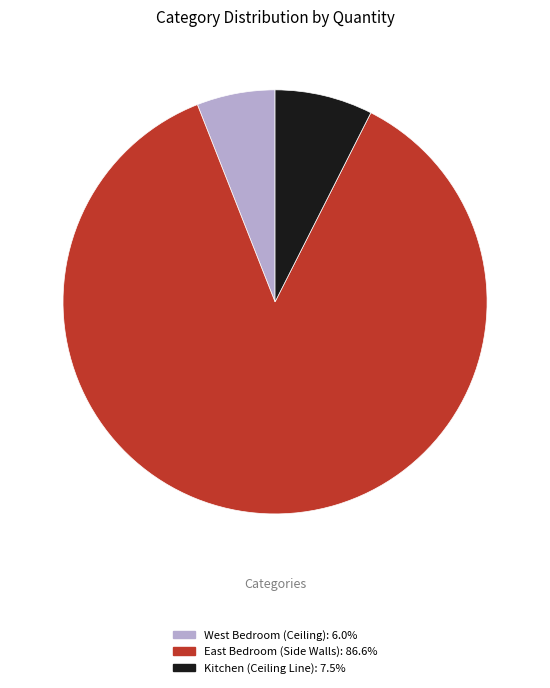

Which has a higher value, West Bedroom (Ceiling) or East Bedroom (Side Walls)?

East Bedroom (Side Walls)